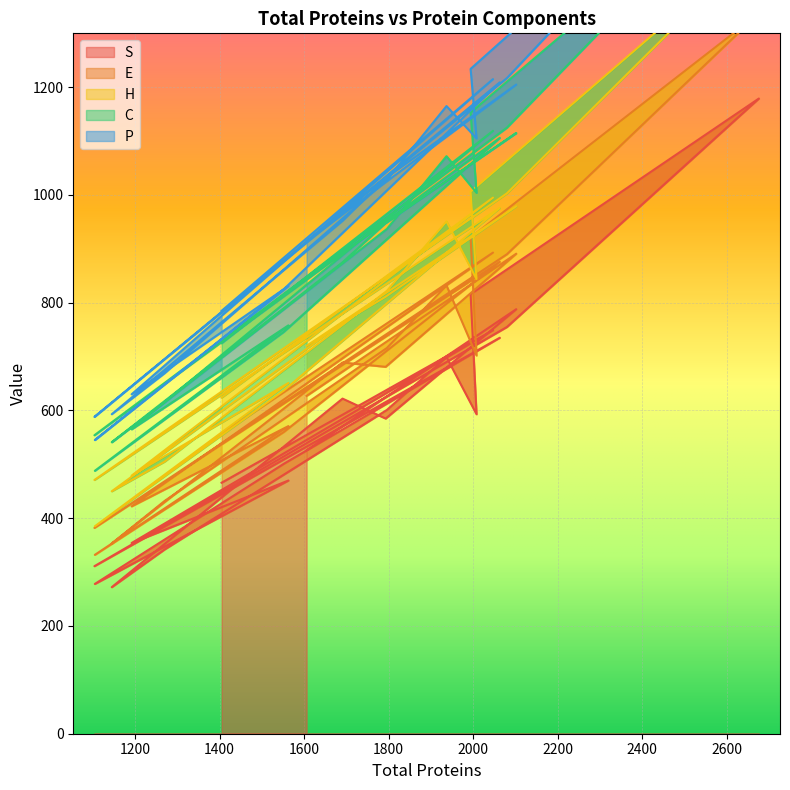

At which label does E reach its minimum?

1105